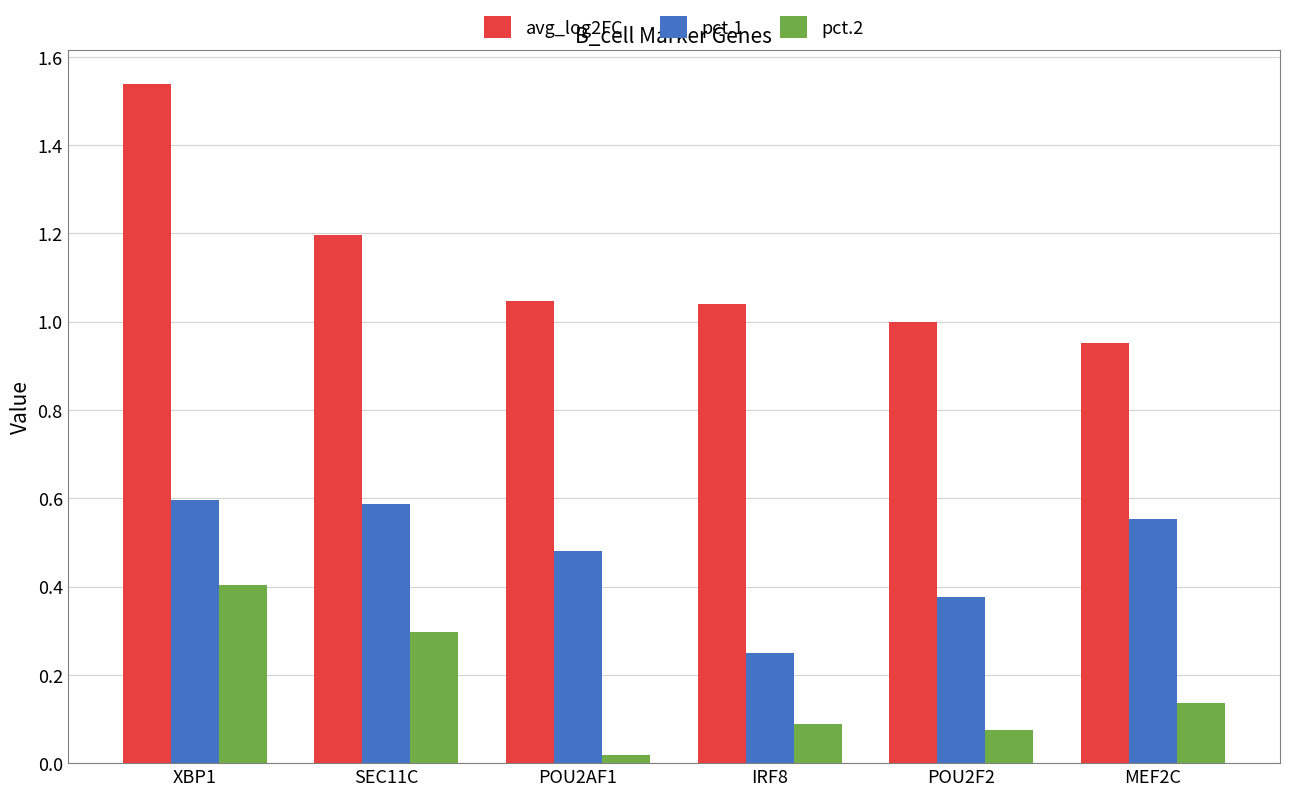

What position from the right is XBP1?

6